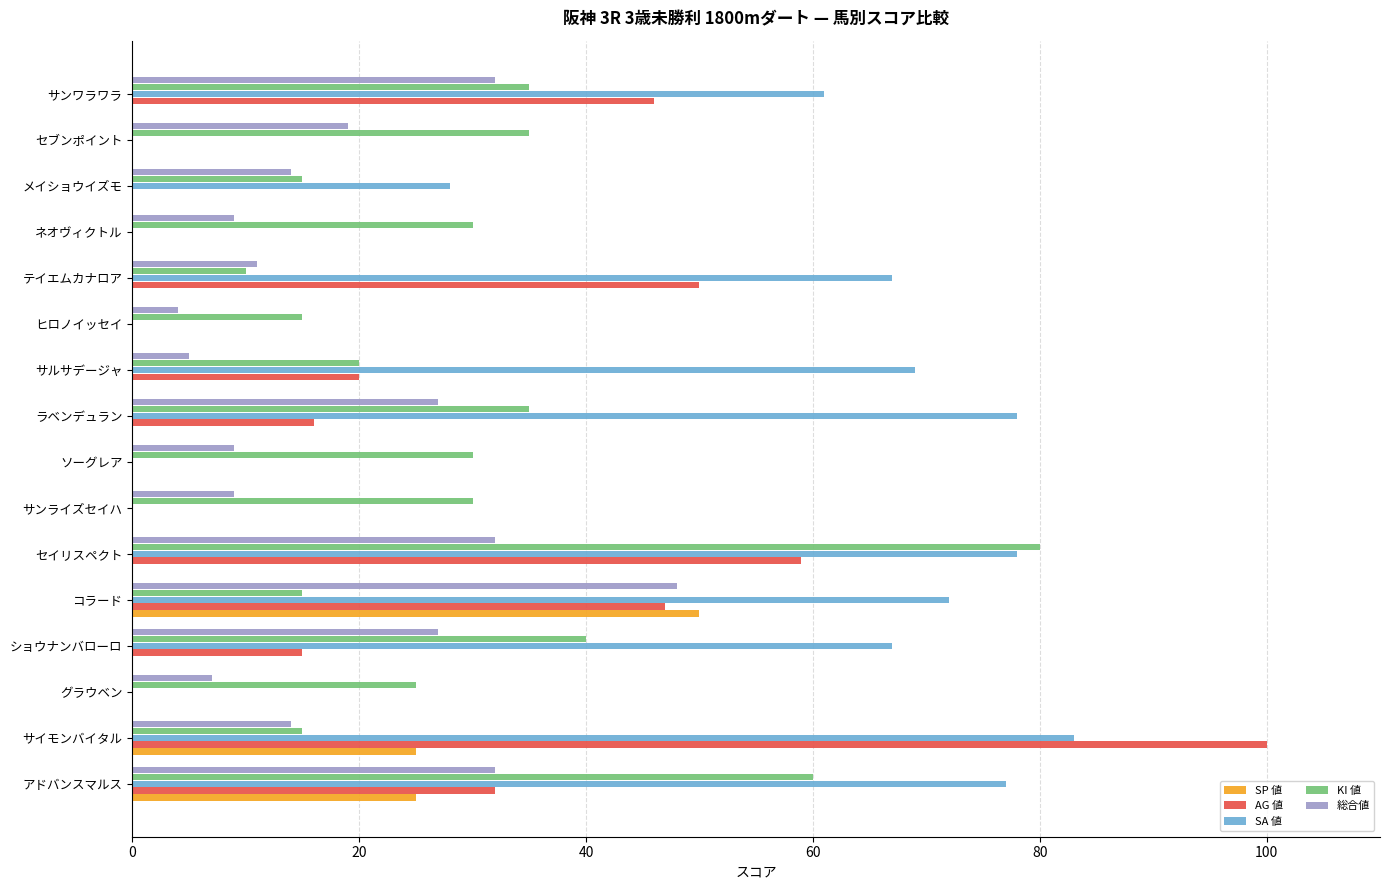

What is the average value of the SP 値 series?

6